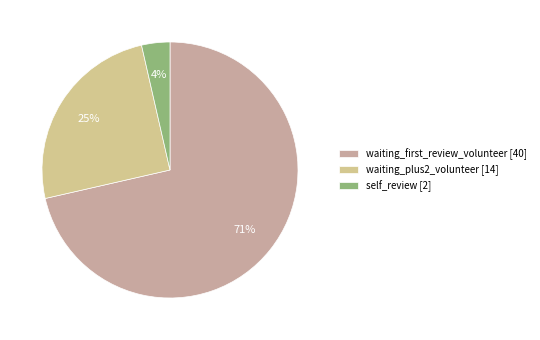

How many slices are in this pie chart?

3